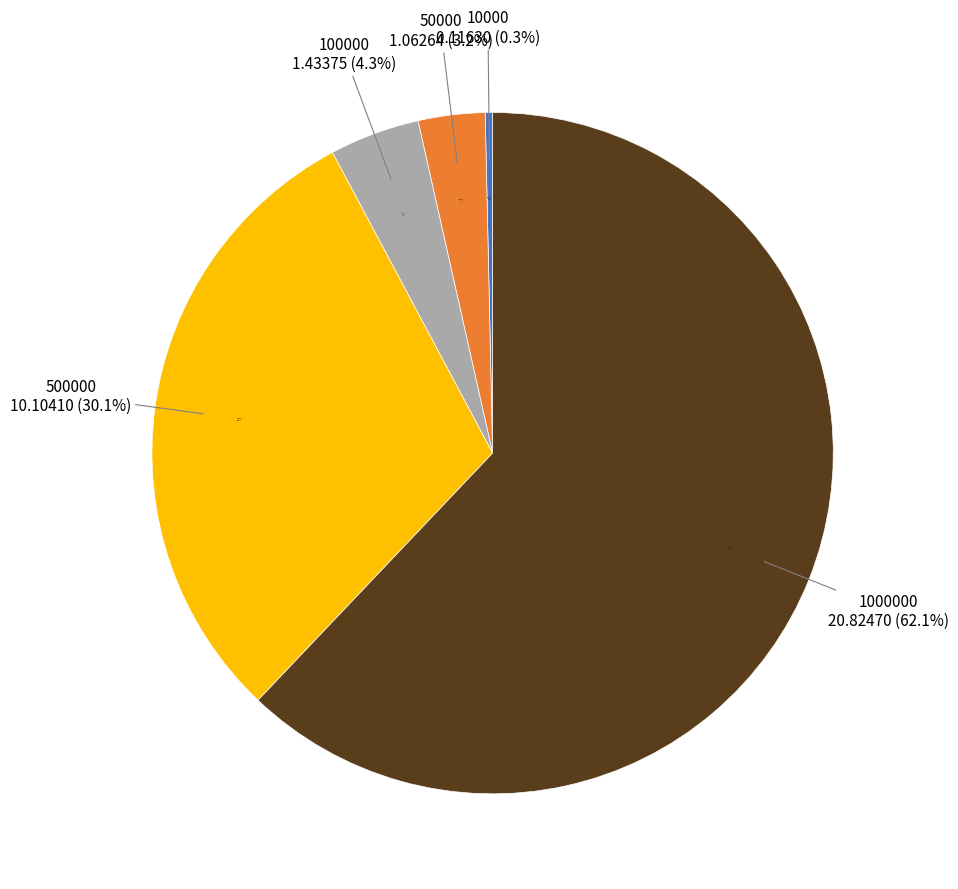

To the nearest percent, what is the combined percentage of 1000000 and 10000?

62%